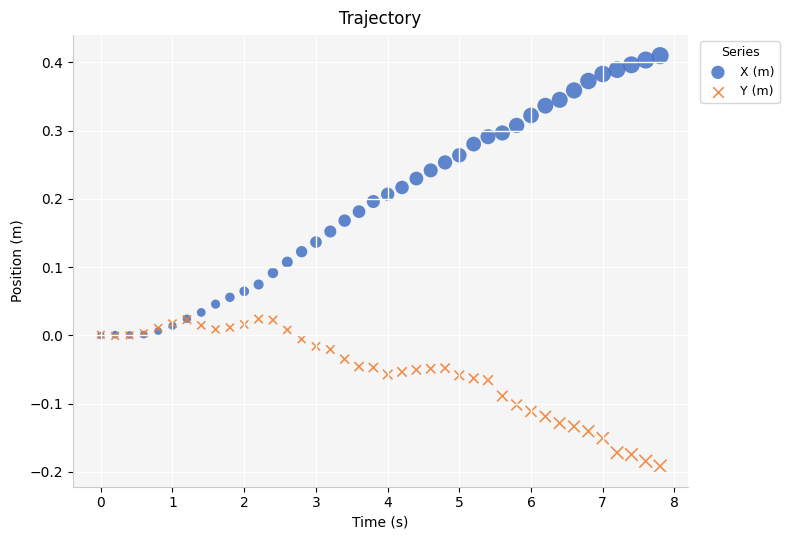

Which series reaches the minimum Y coordinate?

Y (m)